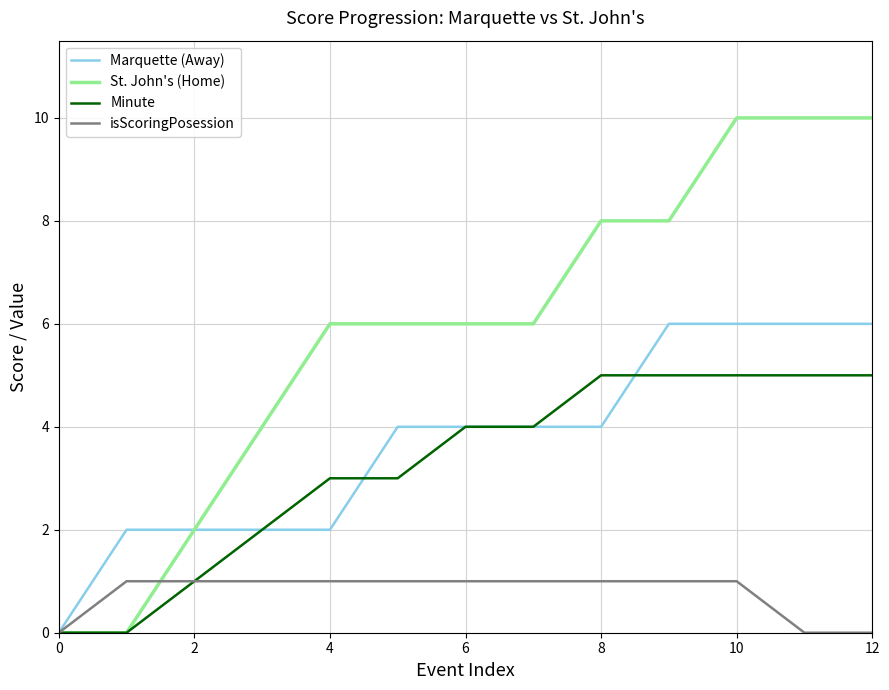

Rank the series by their maximum value, from lowest to highest.

isScoringPosession, Minute, Marquette (Away), St. John's (Home)